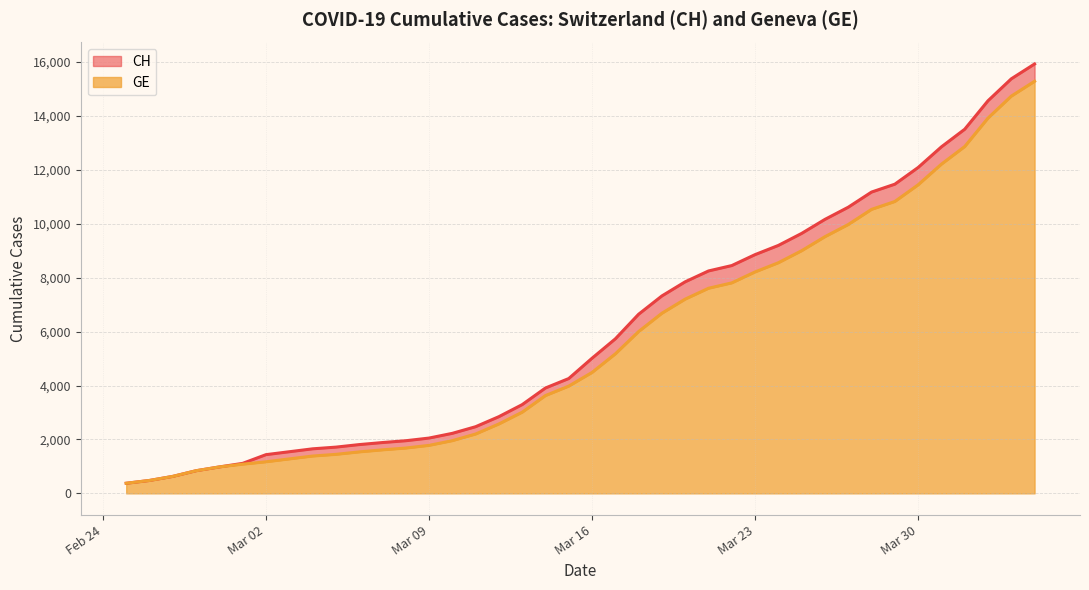

At which category is the sum across all series the highest?

2020-04-04